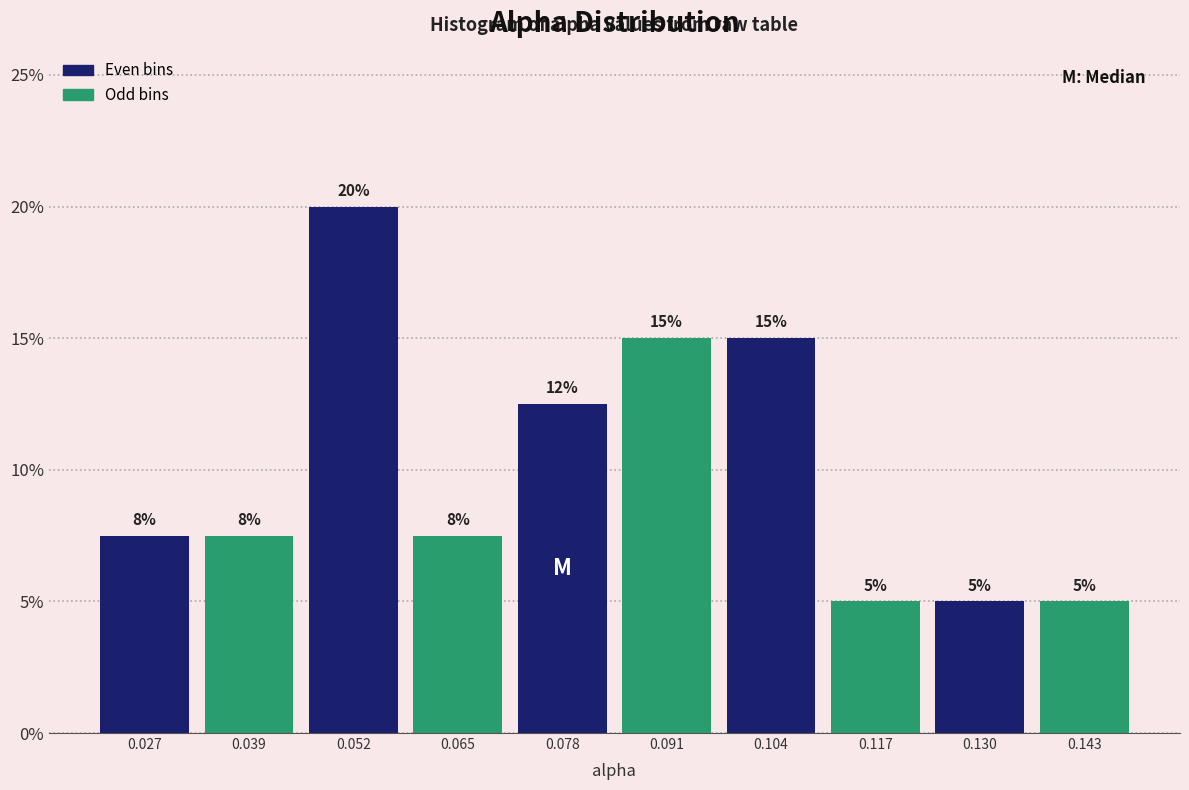

Which range on the x-axis has the tallest bar?

0.046 to 0.058